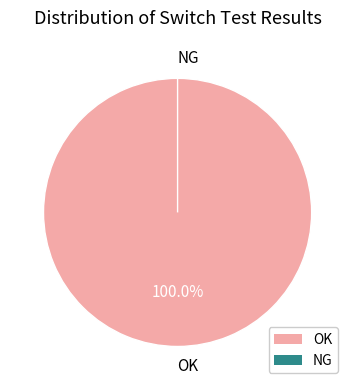

Do OK and NG together represent more than half of the pie?

Yes